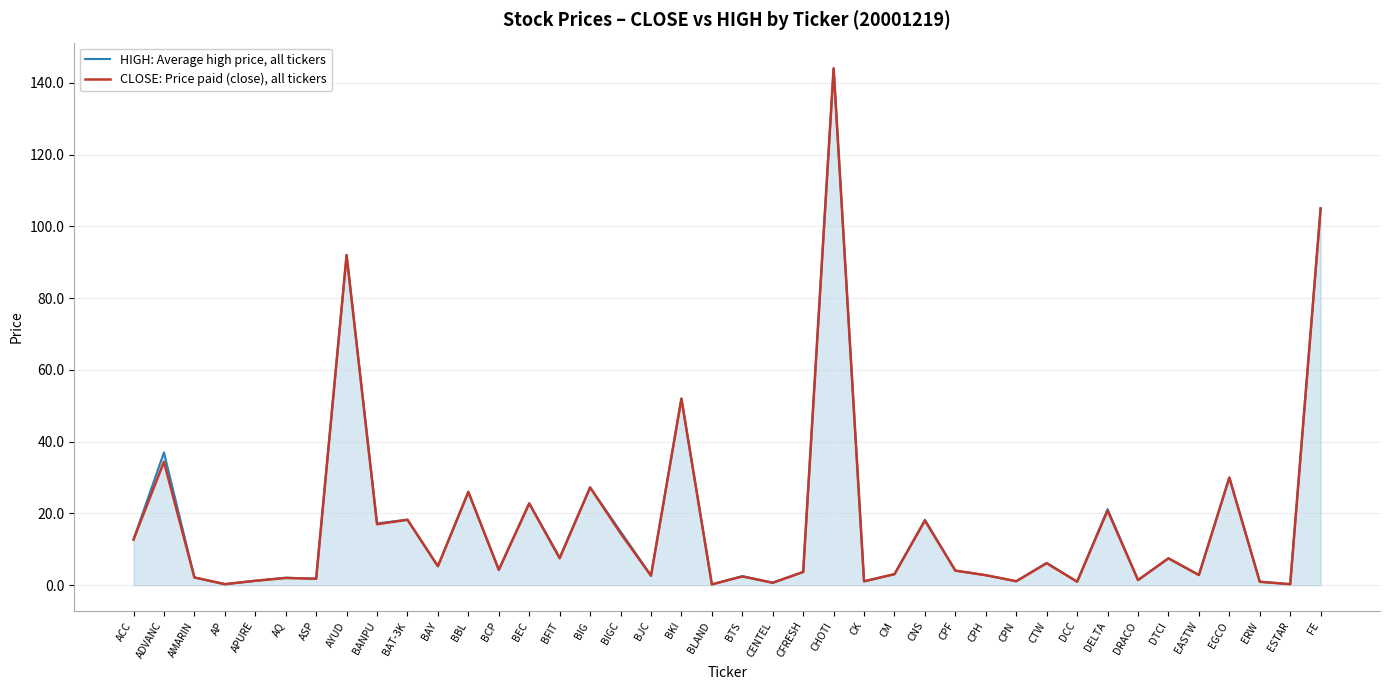

List the series in order of their overall mean, highest first.

HIGH: Average high price, all tickers, CLOSE: Price paid (close), all tickers